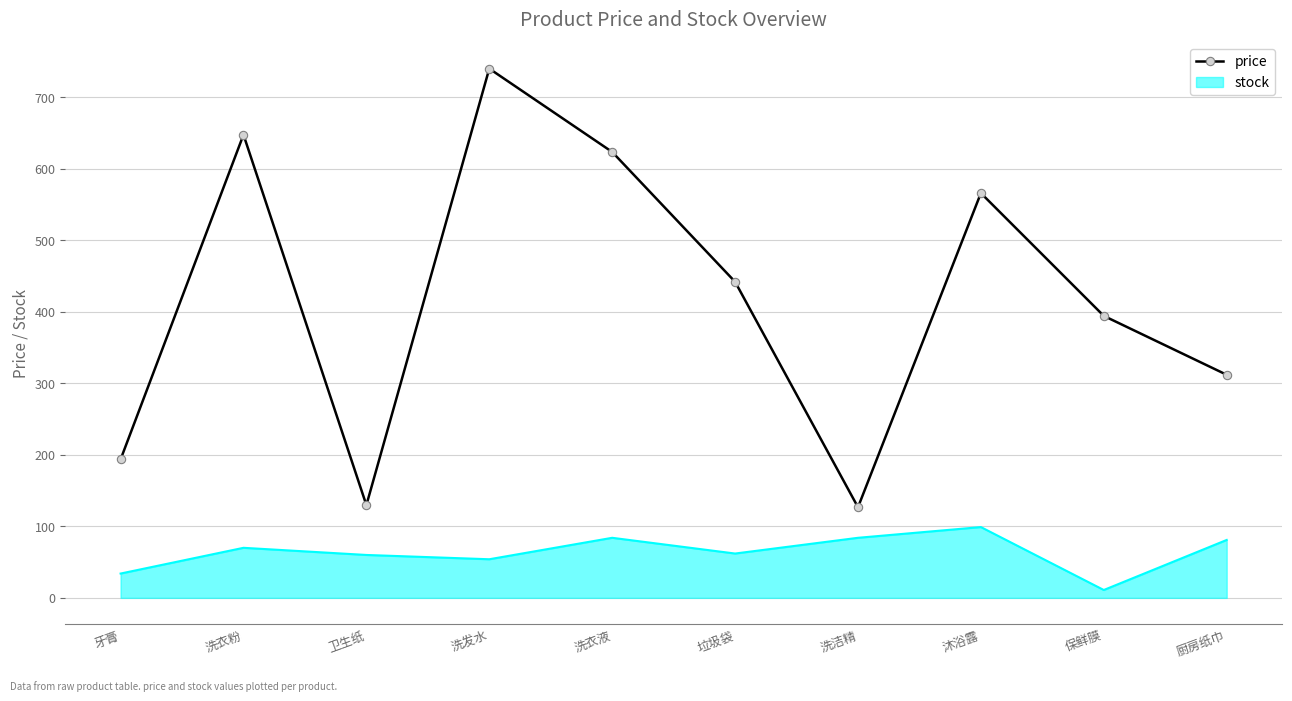

What is the maximum value shown in the chart?

740.2